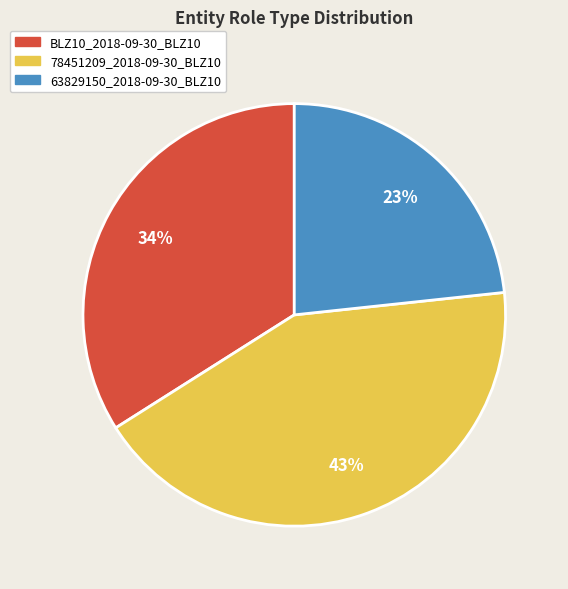

Do 78451209_2018-09-30_BLZ10 and 63829150_2018-09-30_BLZ10 together represent more than half of the pie?

Yes